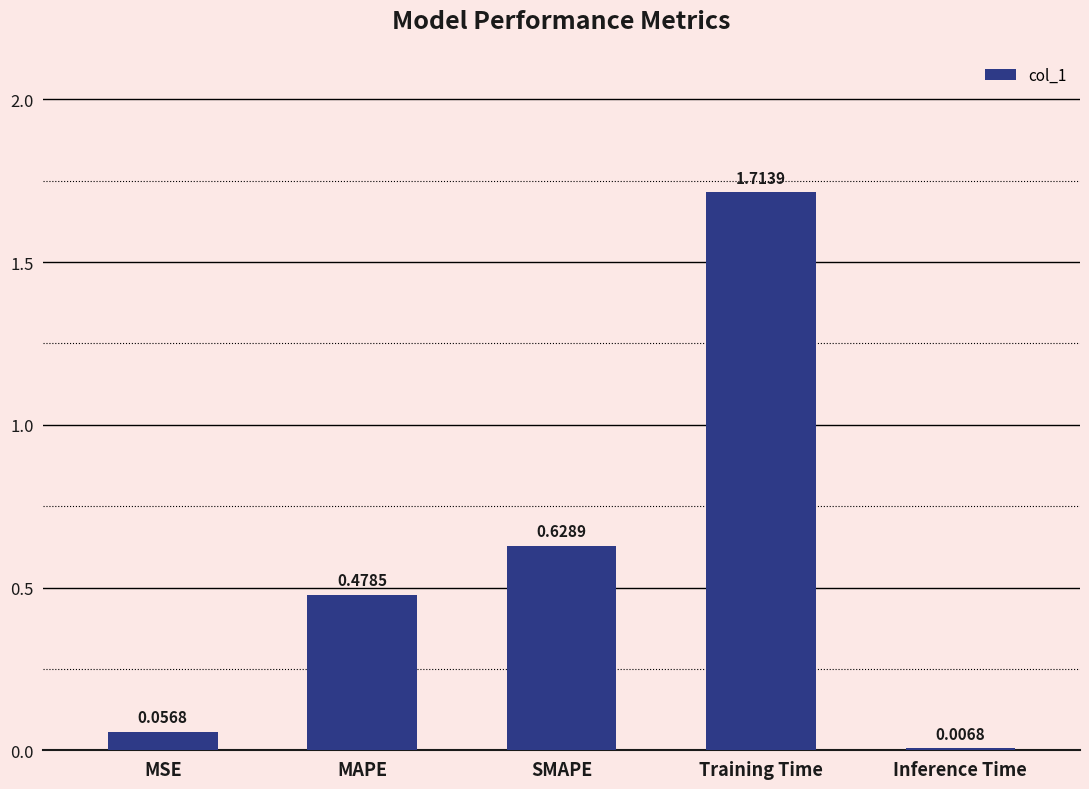

Which label corresponds to the smallest value in the chart?

Inference Time